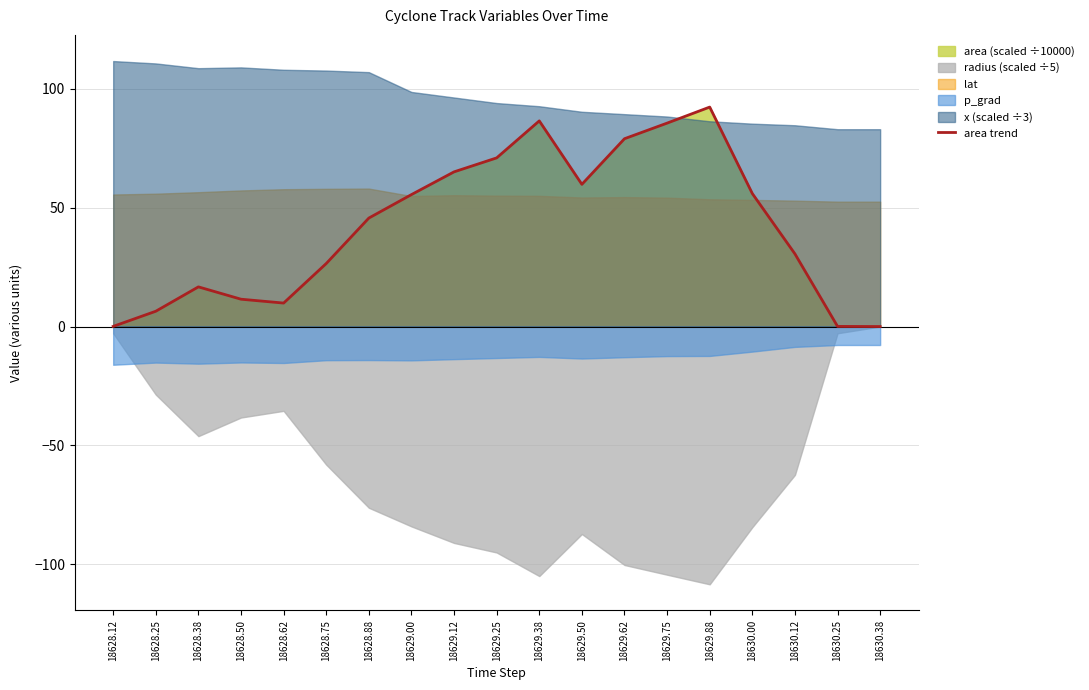

What position from the right is 18628.38?

17